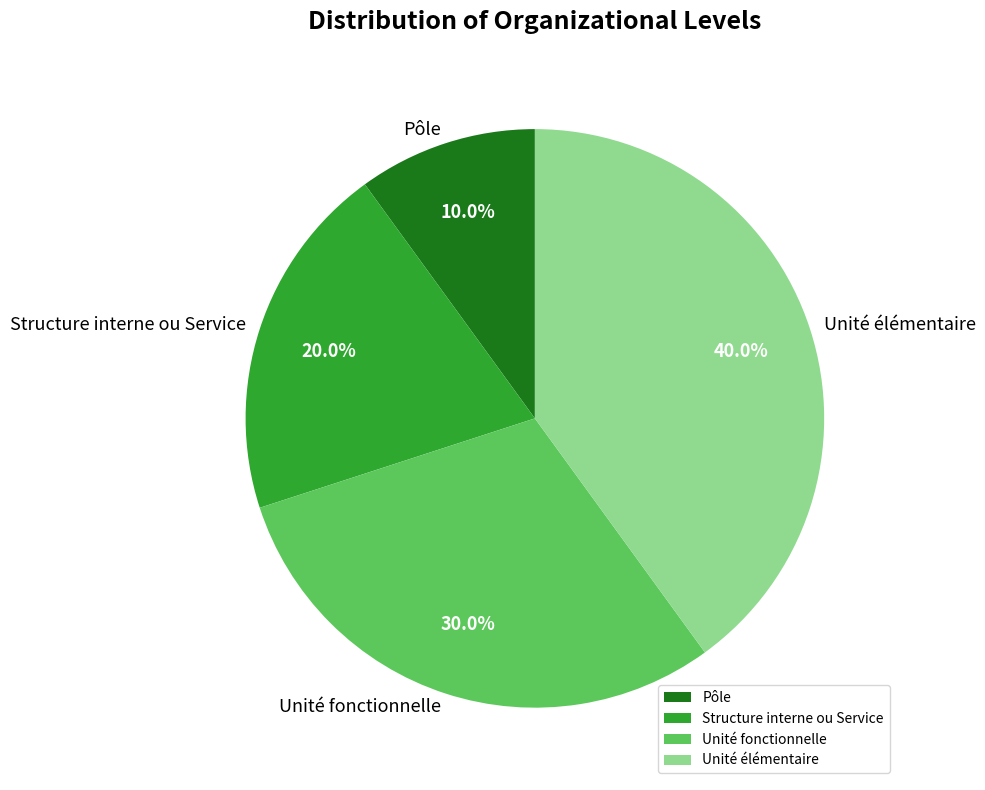

To the nearest percent, what is the average slice percentage?

25%